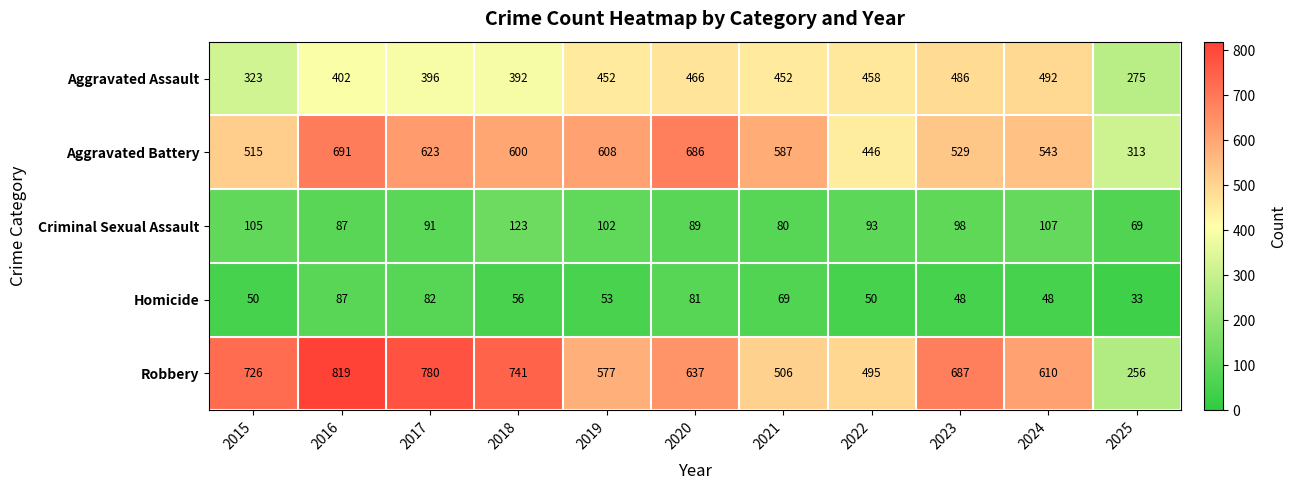

What is the minimum value shown in the chart?

33